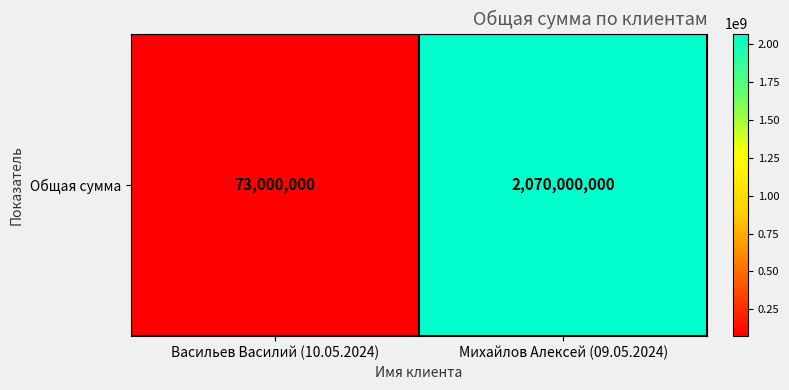

What is the change in value from Васильев Василий (10.05.2024) to Михайлов Алексей (09.05.2024)?

+1997000000